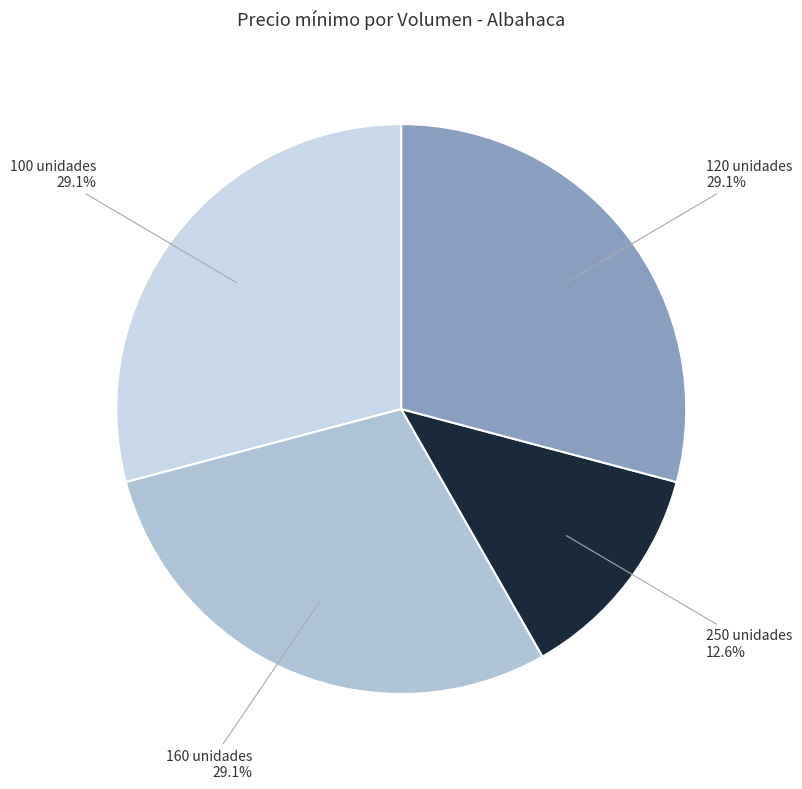

True or false: 160 unidades accounts for 21% of the total.

False